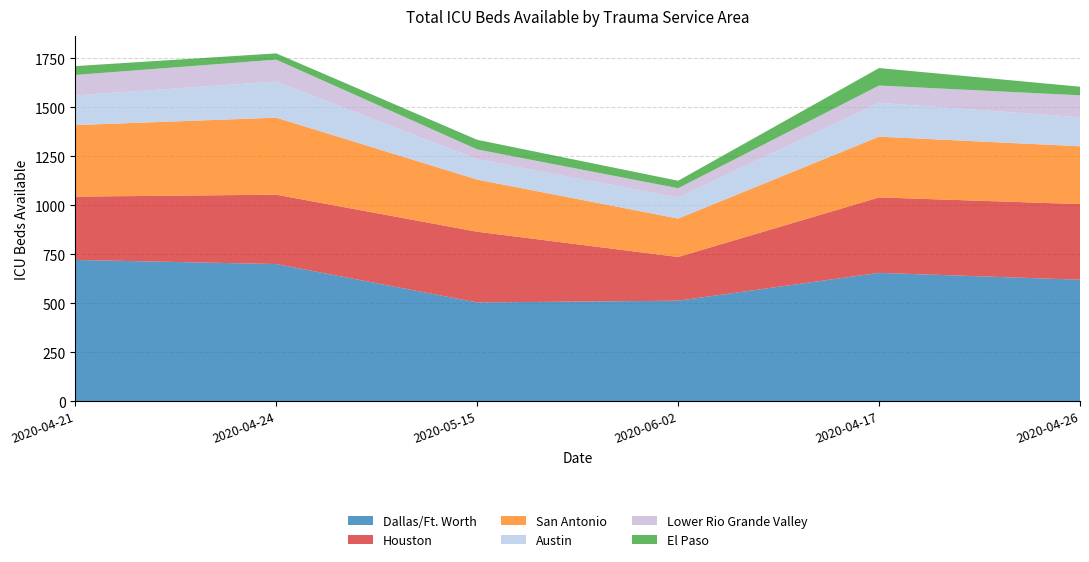

Reading left to right, list all the values displayed in this chart.

Dallas/Ft. Worth: 2020-04-21=721	2020-04-24=700	2020-05-15=504	2020-06-02=513	2020-04-17=655	2020-04-26=620
Houston: 2020-04-21=323	2020-04-24=354	2020-05-15=361	2020-06-02=223	2020-04-17=385	2020-04-26=386
San Antonio: 2020-04-21=365	2020-04-24=393	2020-05-15=266	2020-06-02=196	2020-04-17=310	2020-04-26=295
Austin: 2020-04-21=152	2020-04-24=184	2020-05-15=104	2020-06-02=107	2020-04-17=173	2020-04-26=148
Lower Rio Grande Valley: 2020-04-21=104	2020-04-24=112	2020-05-15=50	2020-06-02=48	2020-04-17=88	2020-04-26=112
El Paso: 2020-04-21=45	2020-04-24=32	2020-05-15=49	2020-06-02=38	2020-04-17=89	2020-04-26=44